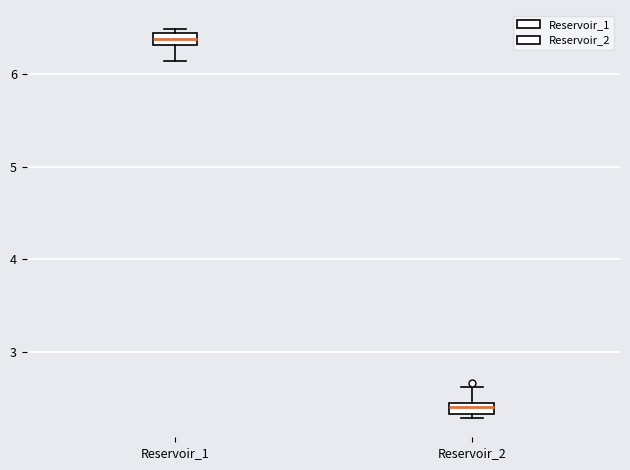

Where is the lower edge of the box for Reservoir_1 on the y-axis? The values are not printed on the chart, so give them approximately, as read against the axis.

6.3